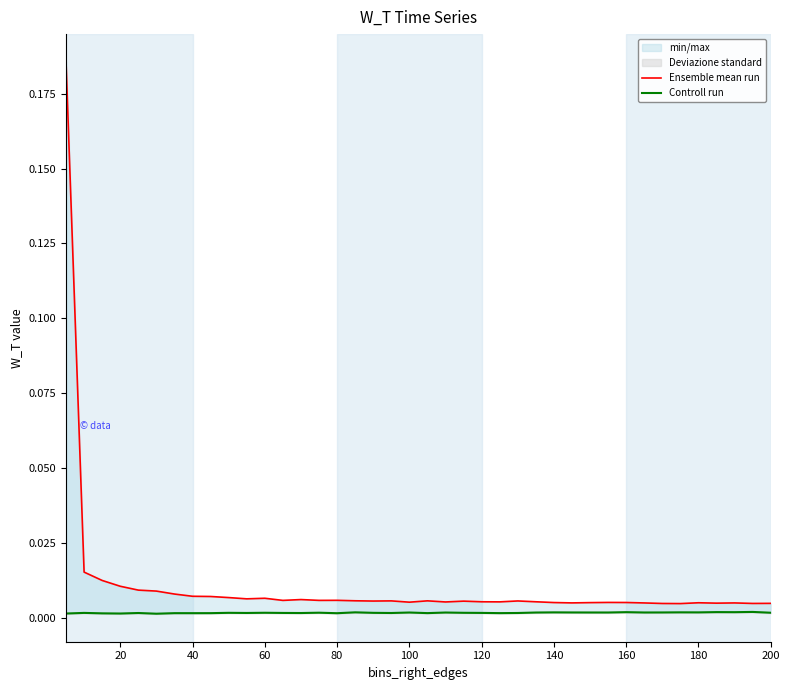

Is this an area chart (filled region under the line)?

No